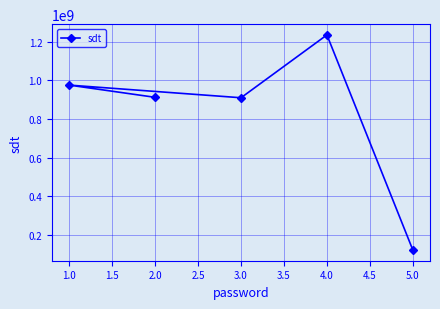

Which has a higher value, 4.0 or 5.0?

4.0